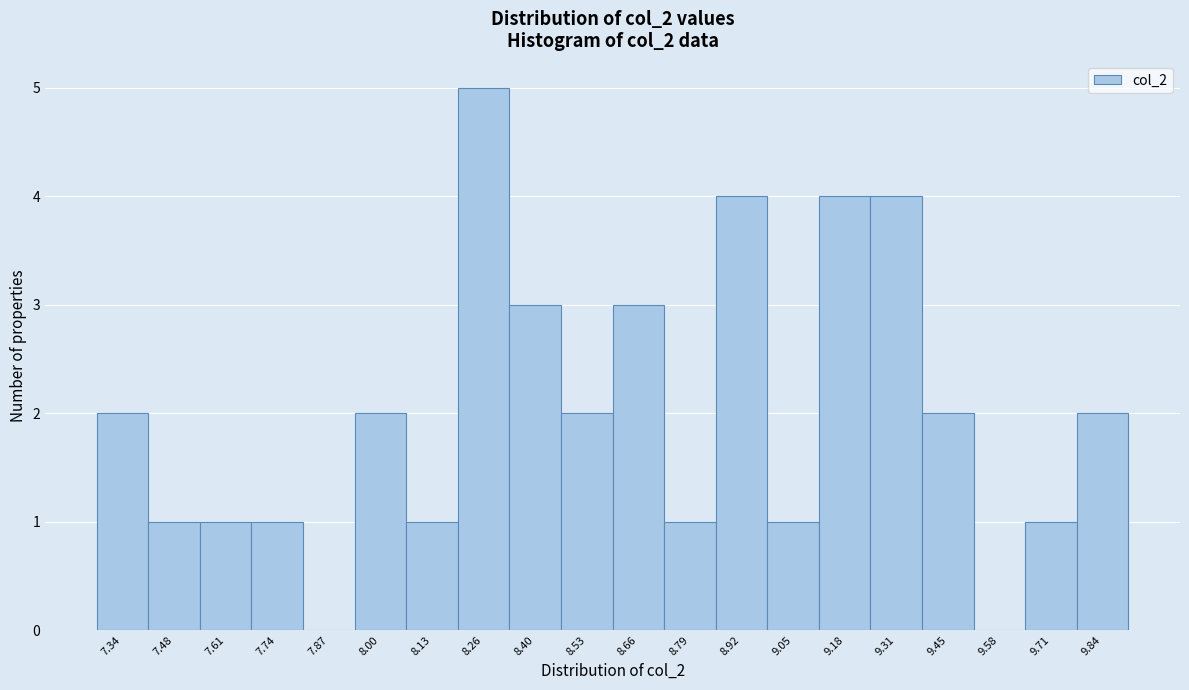

Reading left to right, extract all data points from this chart.

7.34=2	7.48=1	7.61=1	7.74=1	7.87=0	8.00=2	8.13=1	8.26=5	8.40=3	8.53=2	8.66=3	8.79=1	8.92=4	9.05=1	9.18=4	9.31=4	9.45=2	9.58=0	9.71=1	9.84=2